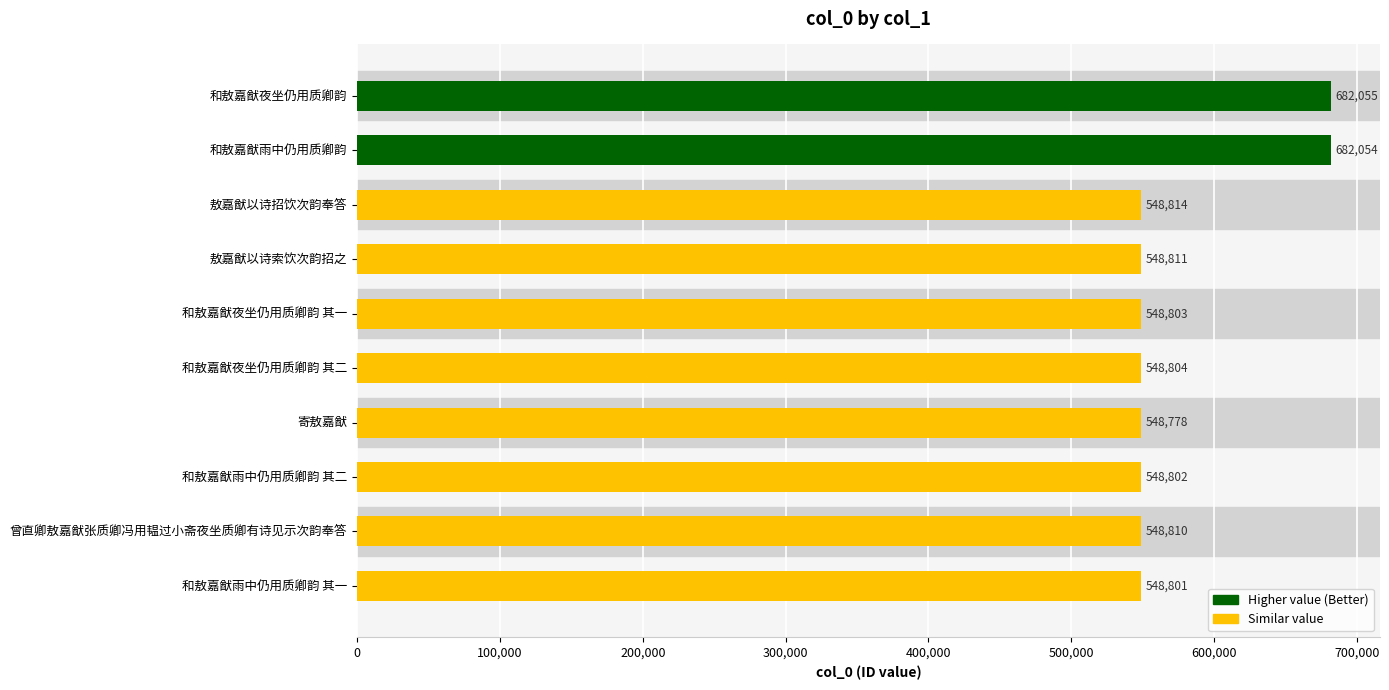

Reading bottom to top, extract all data points from this chart.

和敖嘉猷雨中仍用质卿韵 其一=548801	曾直卿敖嘉猷张质卿冯用韫过小斋夜坐质卿有诗见示次韵奉答=548810	和敖嘉猷雨中仍用质卿韵 其二=548802	寄敖嘉猷=548778	和敖嘉猷夜坐仍用质卿韵 其二=548804	和敖嘉猷夜坐仍用质卿韵 其一=548803	敖嘉猷以诗索饮次韵招之=548811	敖嘉猷以诗招饮次韵奉答=548814	和敖嘉猷雨中仍用质卿韵=682054	和敖嘉猷夜坐仍用质卿韵=682055